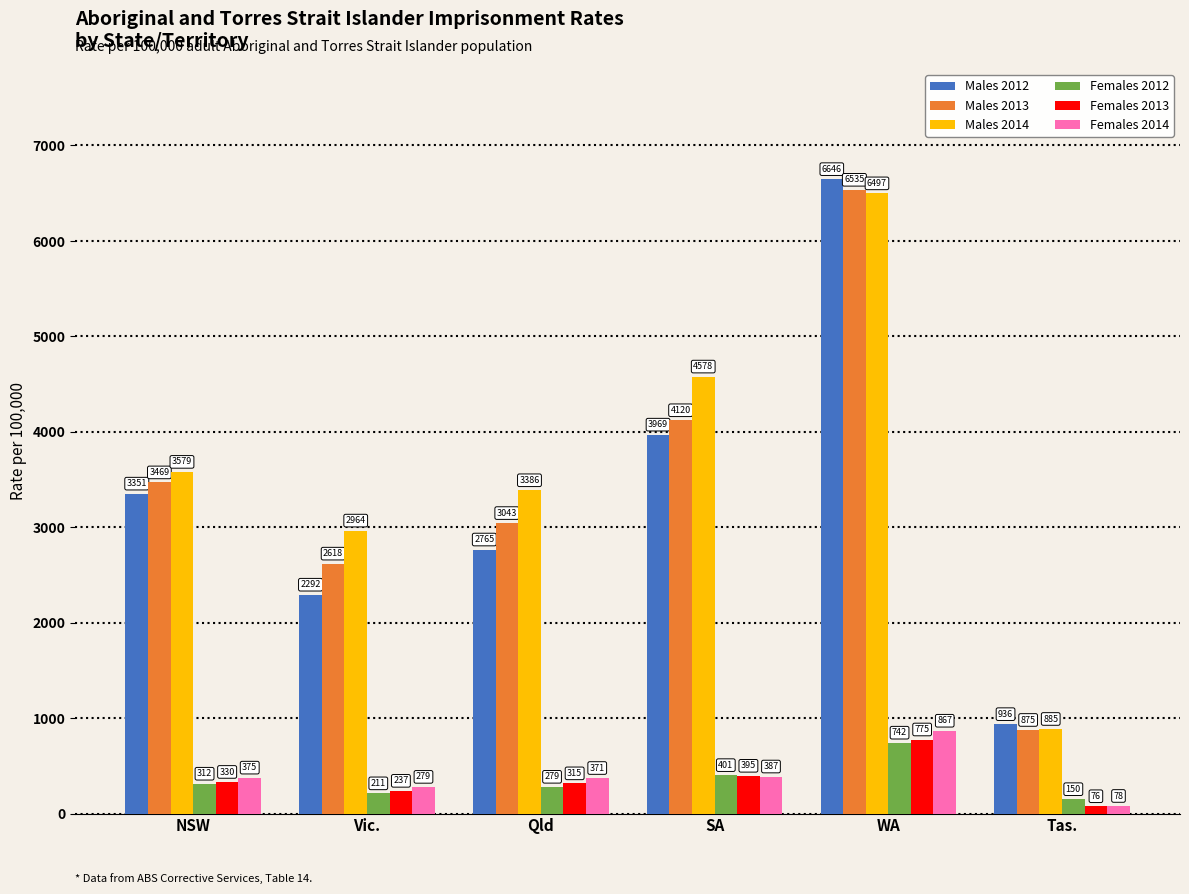

At which category does the chart reach its peak across all series?

WA